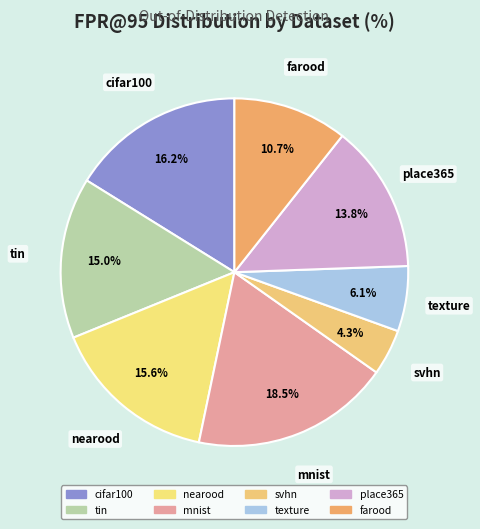

Combined, do cifar100 and svhn account for over 50%?

No